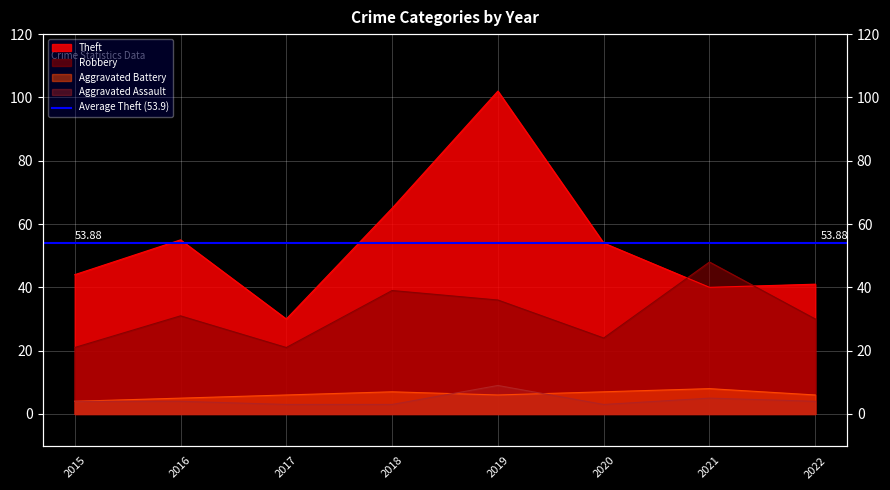

Is it true that Robbery equals 23 at 2019?

False